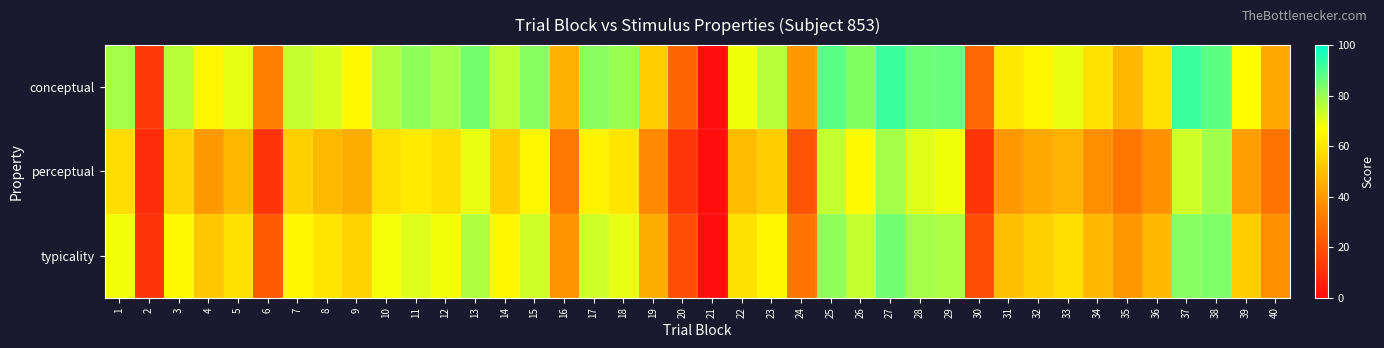

Which series has the widest spread of values?

conceptual